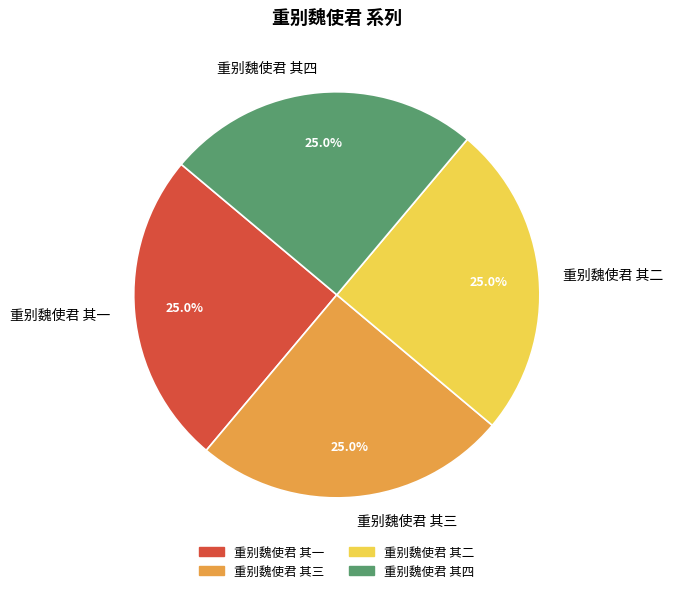

How many slices are in this pie chart?

4